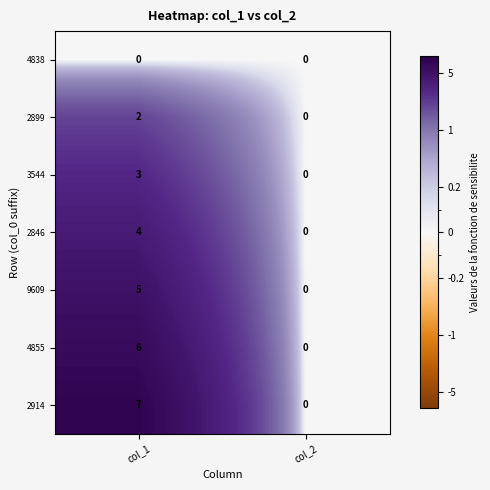

Which series has the largest range (max minus min)?

2914